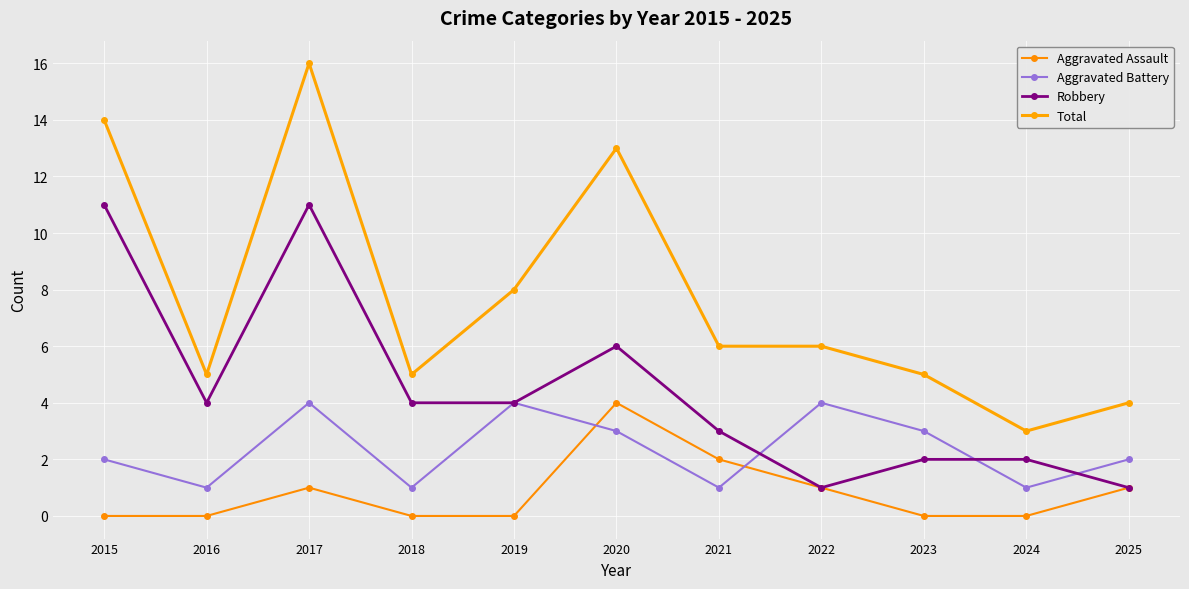

True or false: Aggravated Assault and Aggravated Battery intersect in this chart.

True